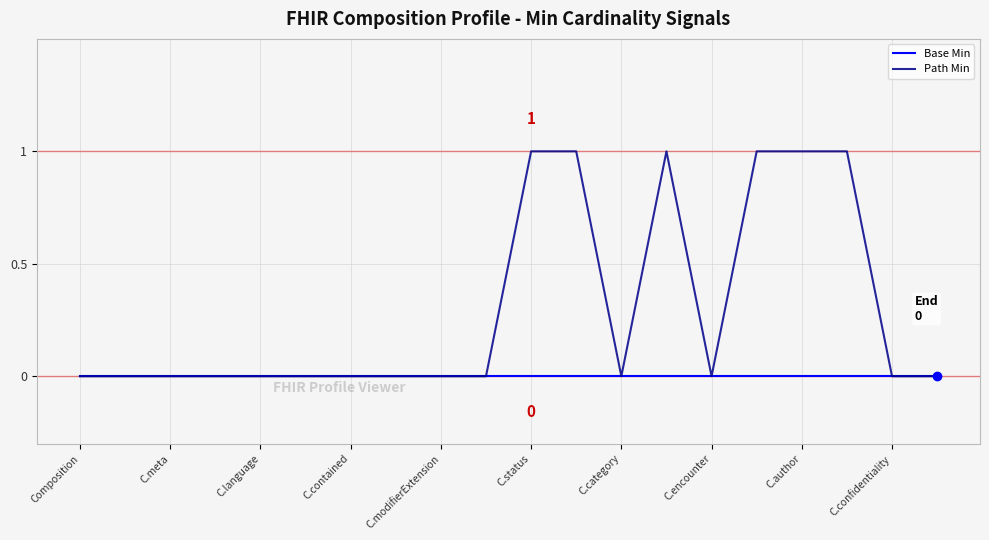

List the series in order of their peak value, lowest first.

Base Min, Path Min